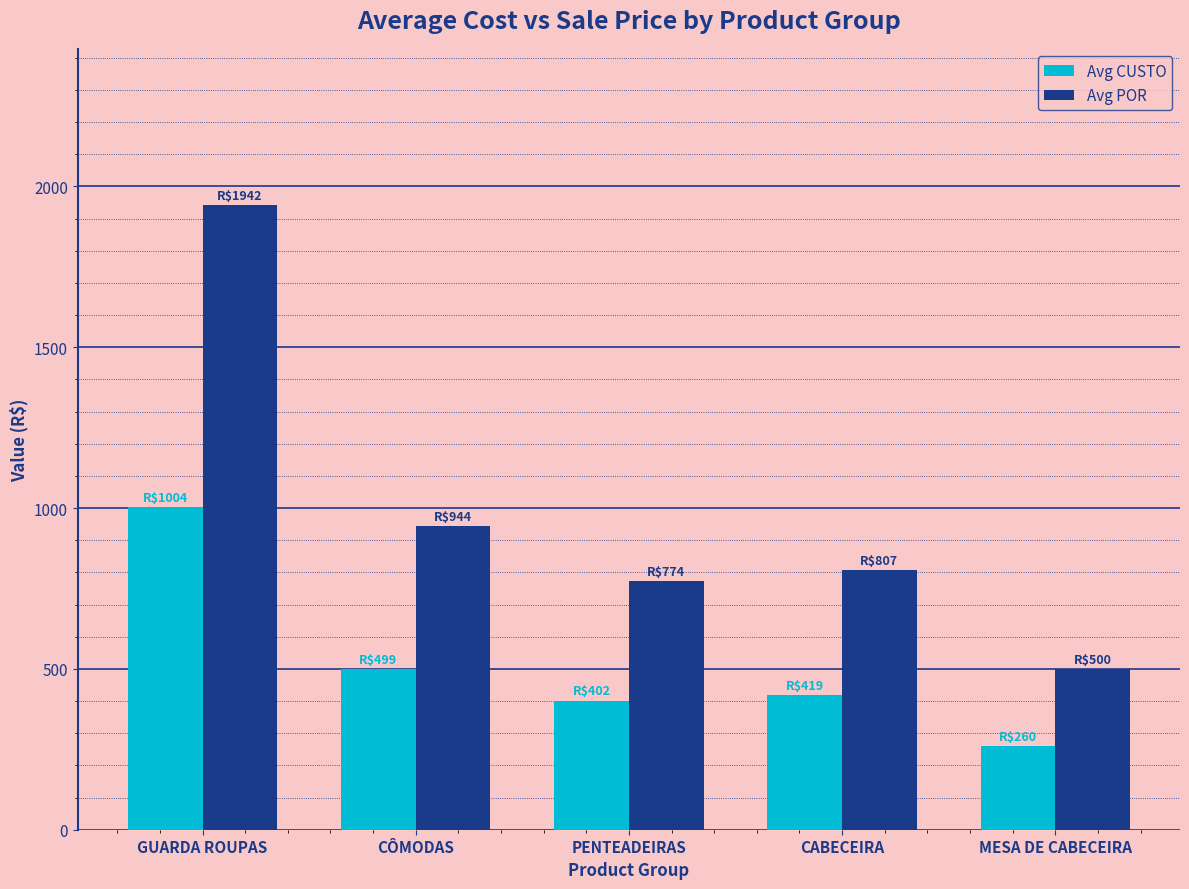

Reading left to right, extract all data points from this chart.

Avg CUSTO: GUARDA ROUPAS=1003.6	CÔMODAS=498.6	PENTEADEIRAS=401.6	CABECEIRA=418.6	MESA DE CABECEIRA=259.5
Avg POR: GUARDA ROUPAS=1942.1	CÔMODAS=943.8	PENTEADEIRAS=773.9	CABECEIRA=806.9	MESA DE CABECEIRA=499.9